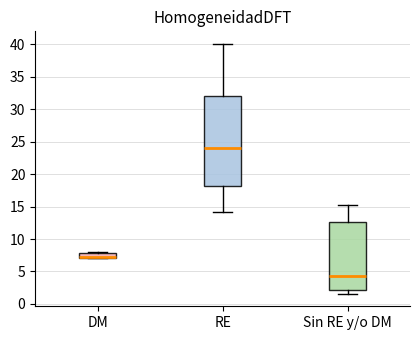

Which box is the tallest, from its lower edge to its upper edge?

RE